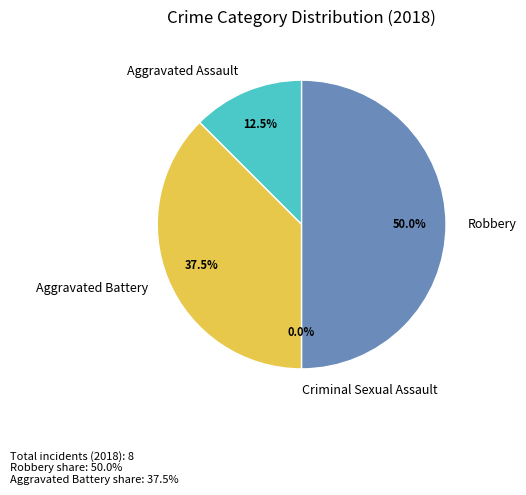

What percentage do Aggravated Assault and Aggravated Battery together represent?

50.0%